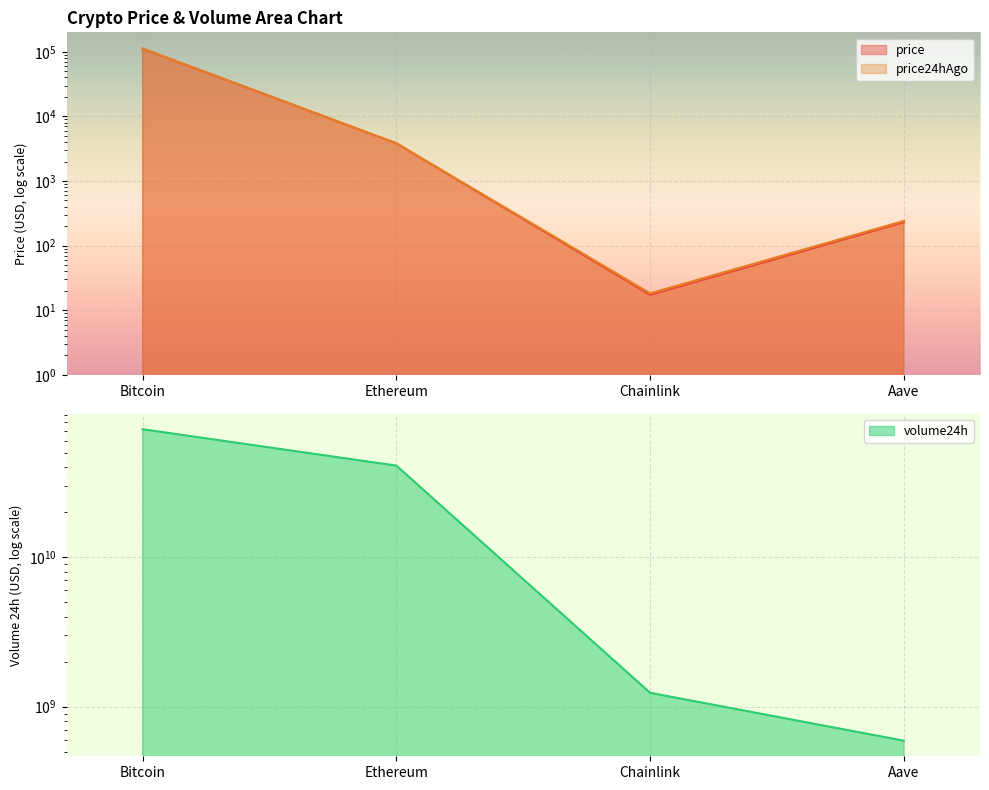

True or false: price24hAgo and volume24h intersect in this chart.

False